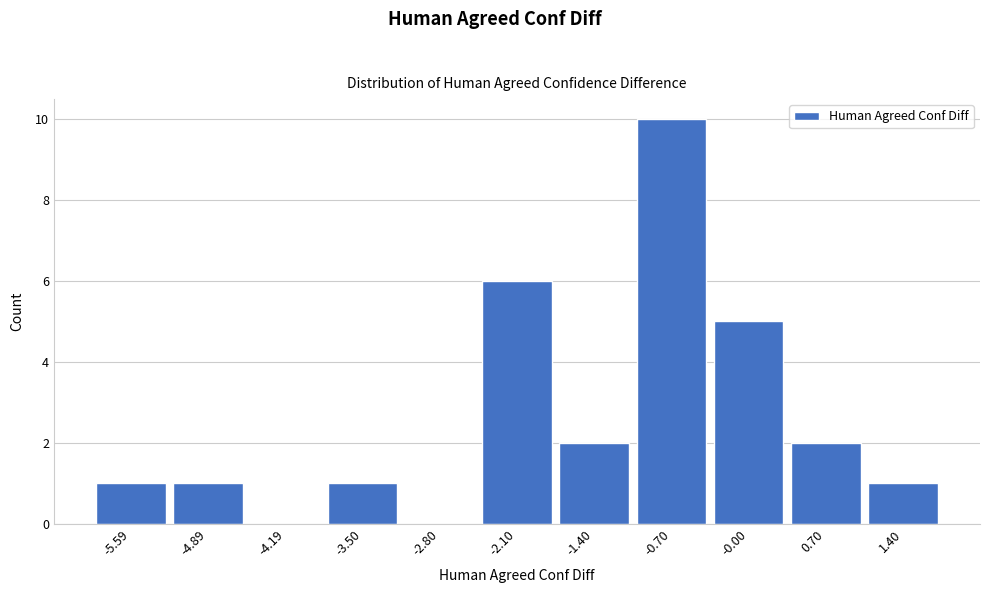

Reading left to right, what are all the values shown in this chart?

-5.59=1	-4.89=1	-4.19=0	-3.50=1	-2.80=0	-2.10=6	-1.40=2	-0.70=10	-0.00=5	0.70=2	1.40=1